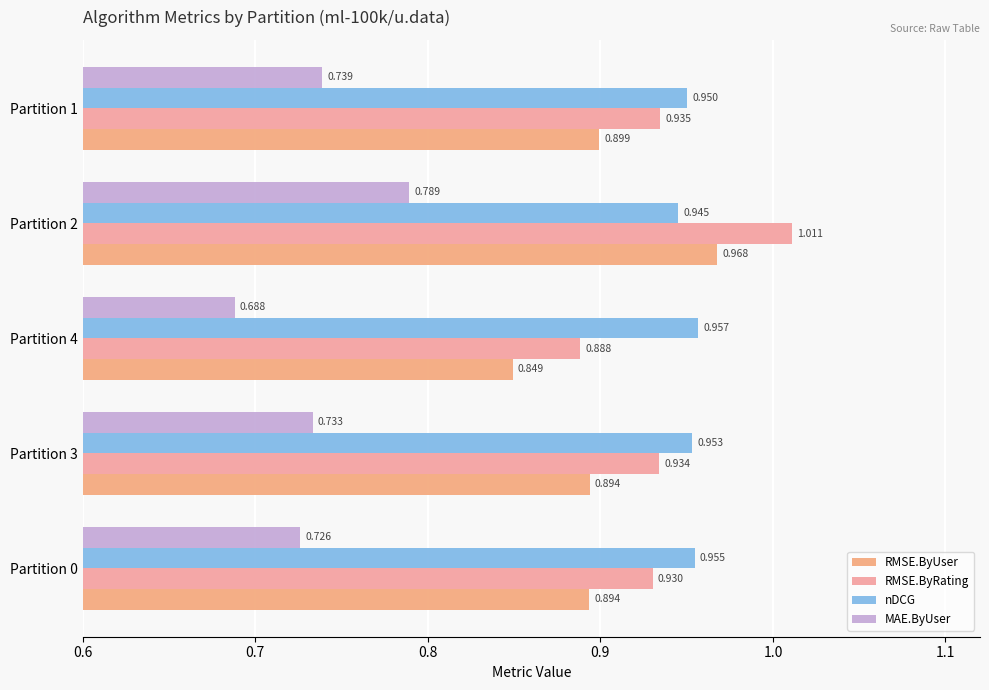

How many series are shown in this chart?

4